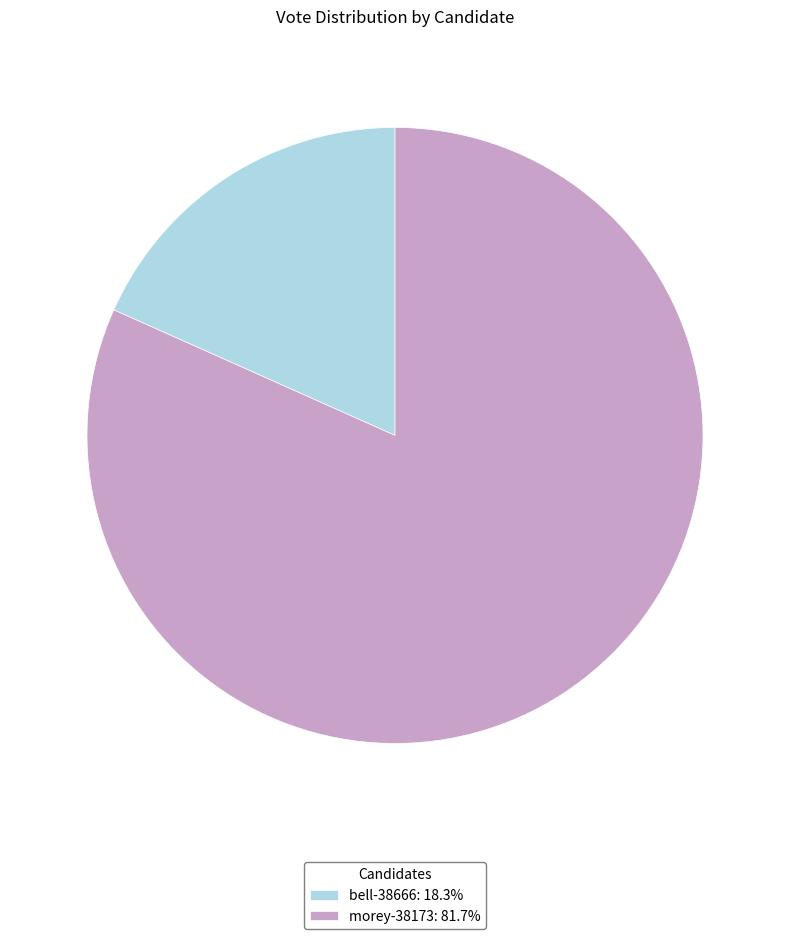

Is there a majority slice in this chart?

Yes